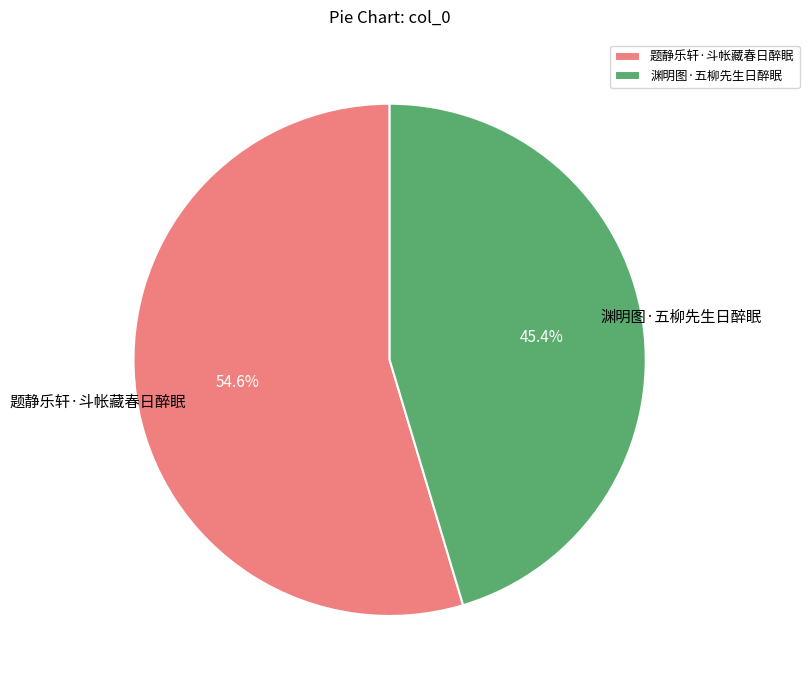

Combined, do 渊明图·五柳先生日醉眠 and 题静乐轩·斗帐藏春日醉眠 account for over 50%?

Yes